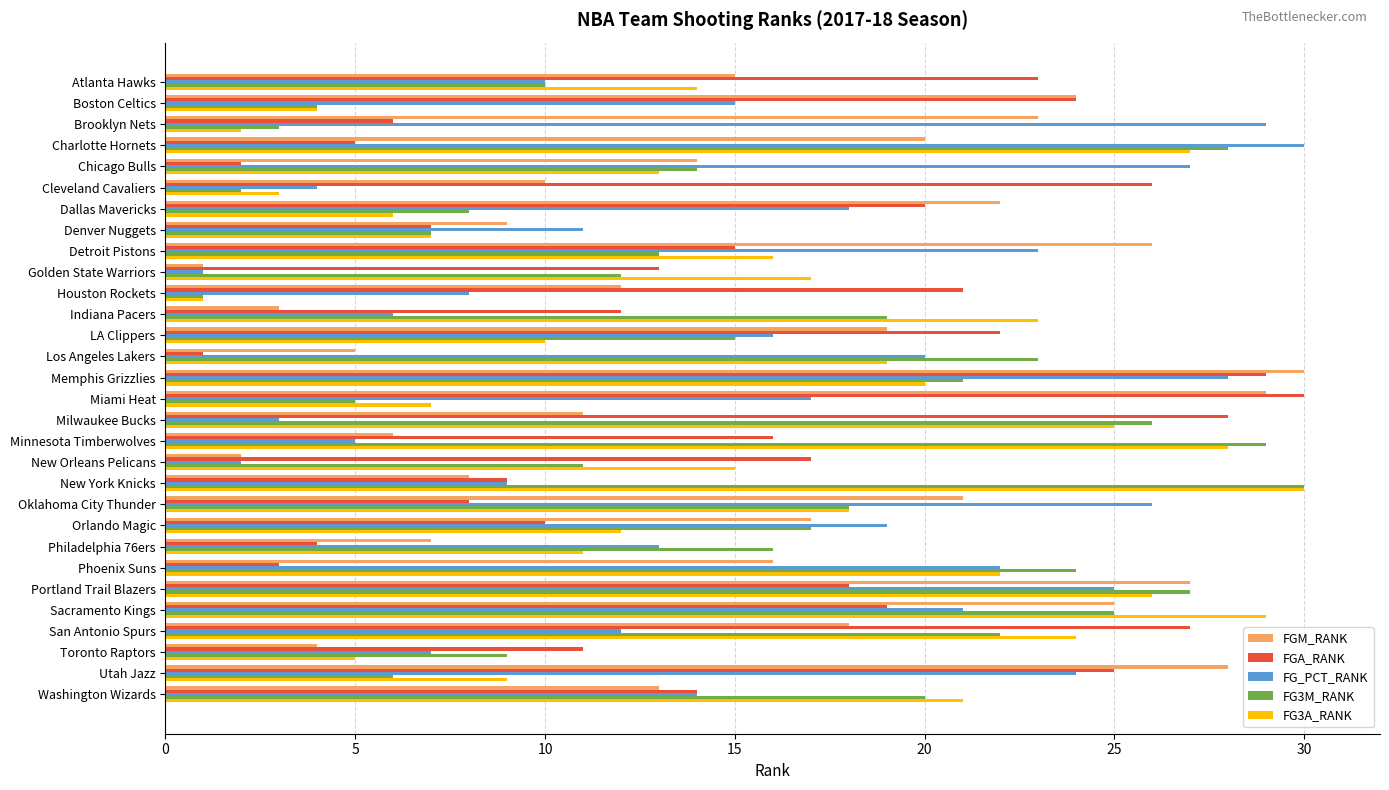

What is the average value of the FGA_RANK series?

16